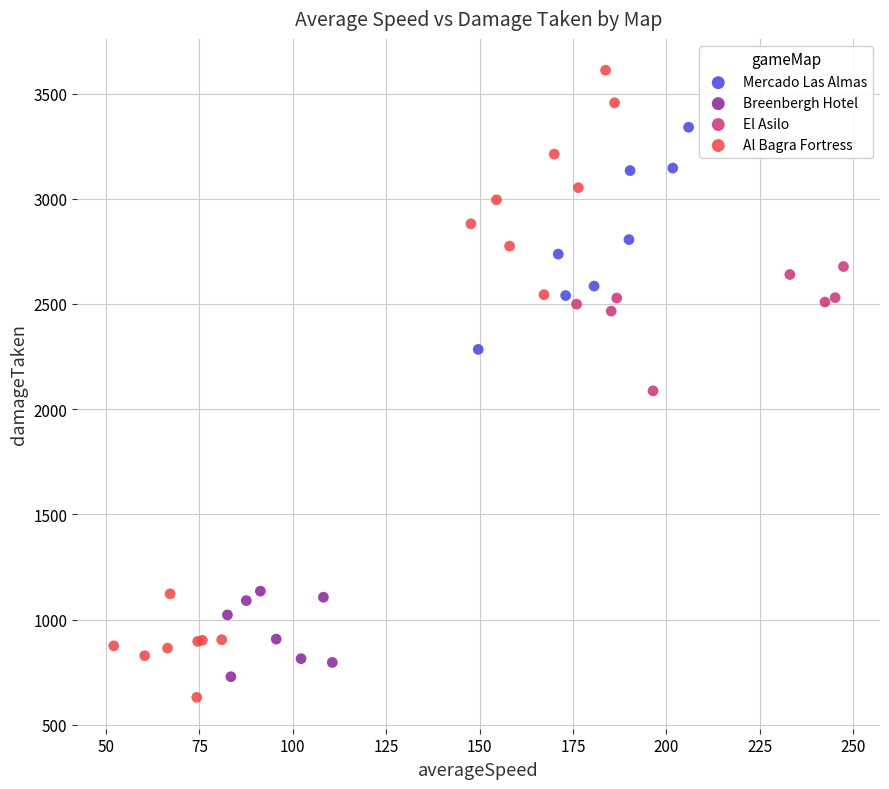

Which series has the widest spread of Y values?

Al Bagra Fortress